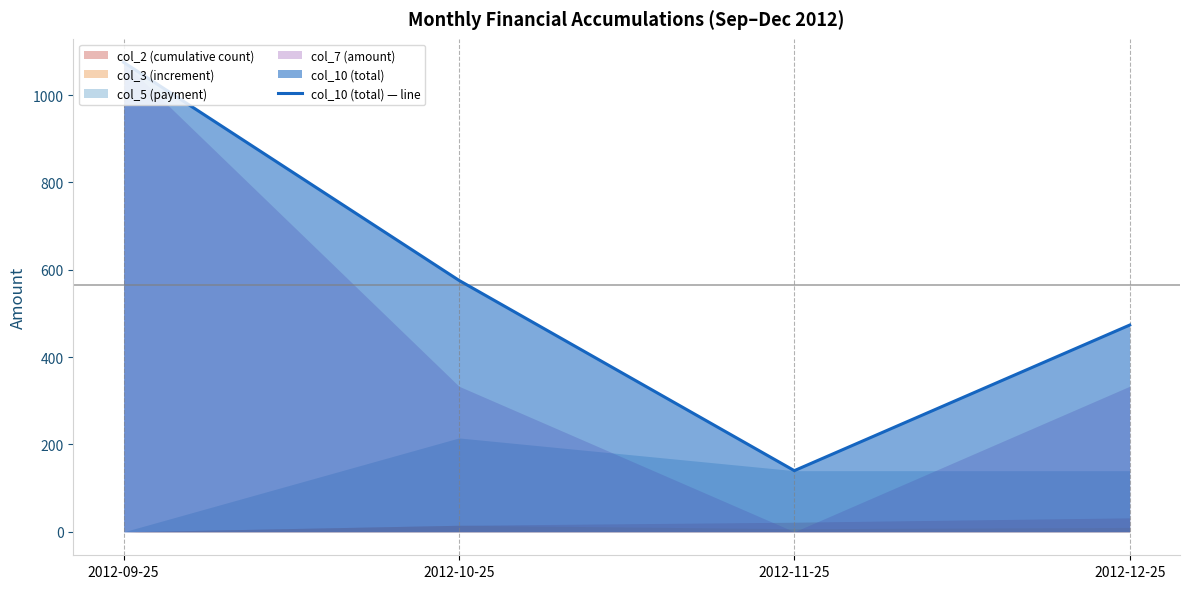

The chart shows a value of 808.1 at 2012-10-25. True or false?

False